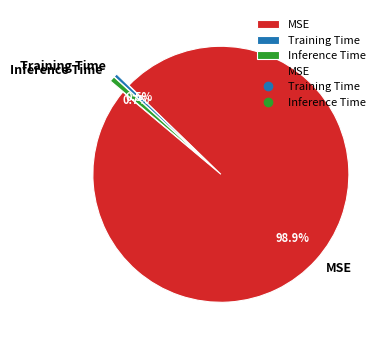

To the nearest percent, what is the average slice percentage?

33%